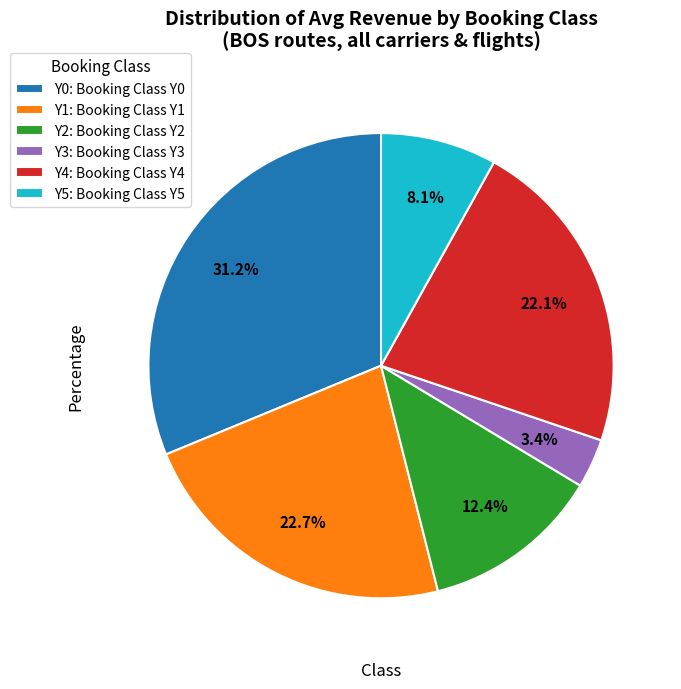

Count the number of slices in the pie.

6